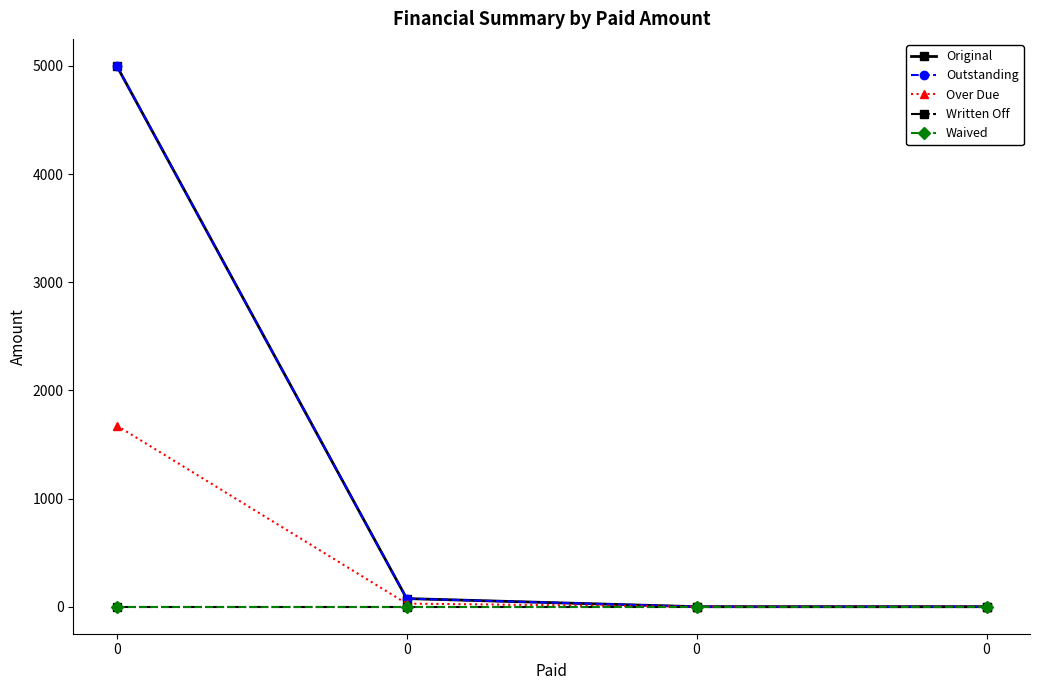

The value of Over Due at 0 is 0.0. True or false?

True